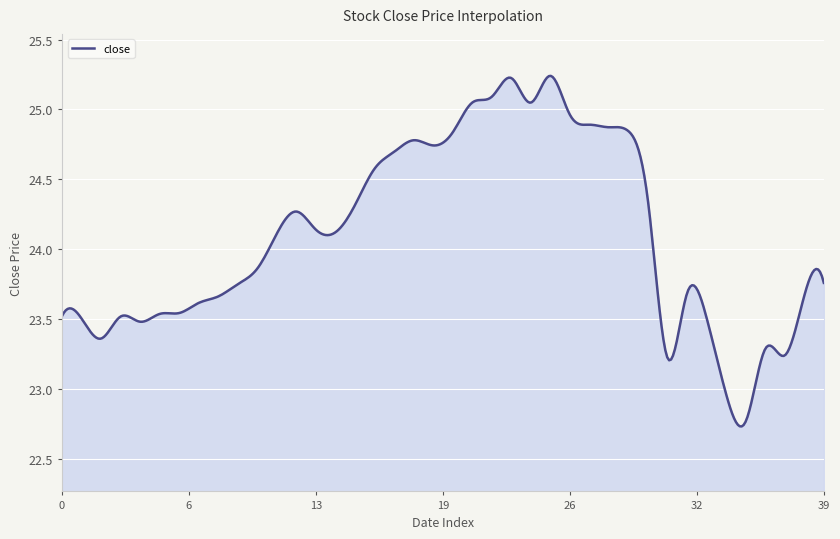

What is the difference between the maximum and minimum values?

2.5